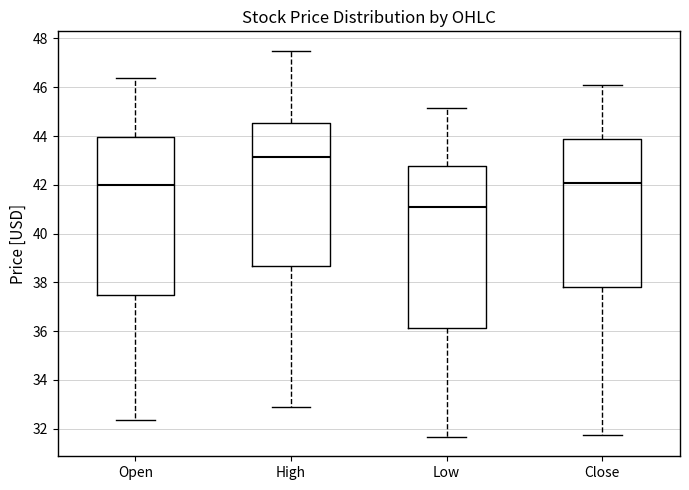

Which box's median line is the lowest?

Low